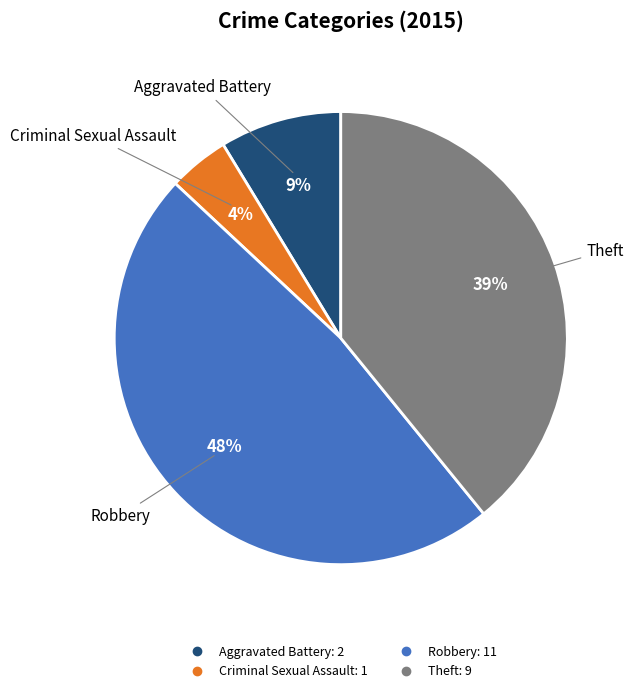

To the nearest percent, what is the average slice percentage?

25%